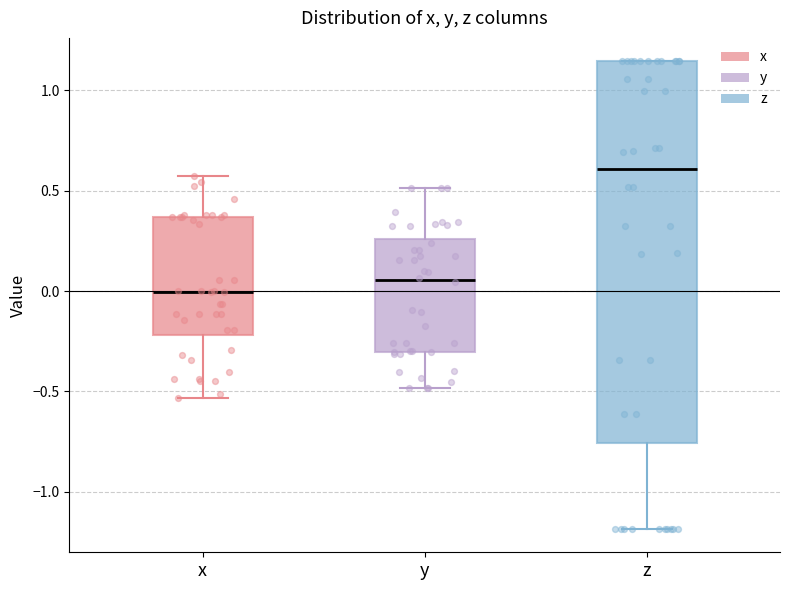

Reading left to right, transcribe this box plot: for each box, give where its median line is, the range the box spans, and where its two whiskers end, as read against the y-axis. The values are not printed on the chart, so give them approximately, as read against the axis.

x: median 0.00, box -0.20 to 0.35, whiskers -0.55 to 0.55
y: median 0.05, box -0.30 to 0.25, whiskers -0.50 to 0.50
z: median 0.60, box -0.75 to 1.15, whiskers -1.20 to 1.15